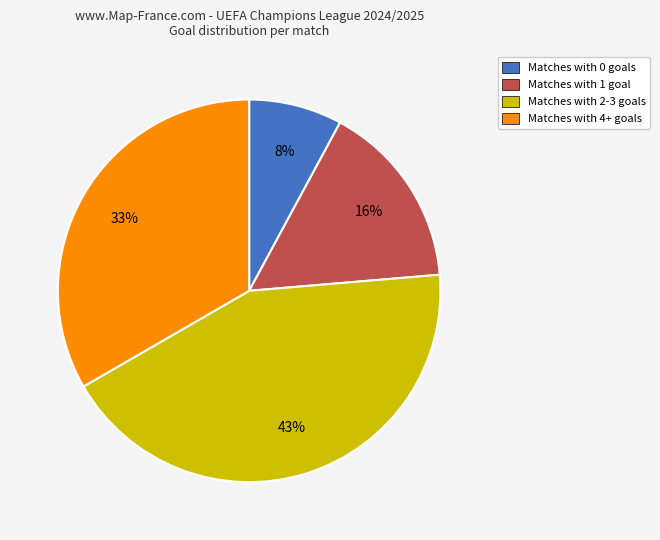

To the nearest percent, what is the difference between the largest and smallest slice percentages?

35%